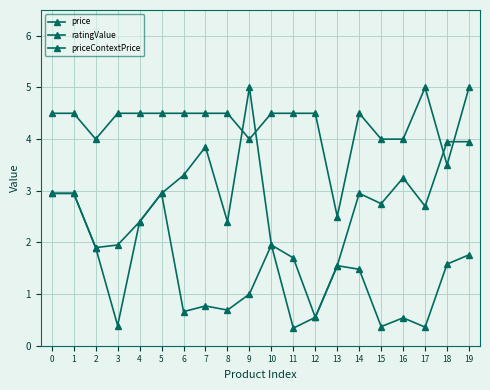

Does the chart have visible grid lines?

Yes